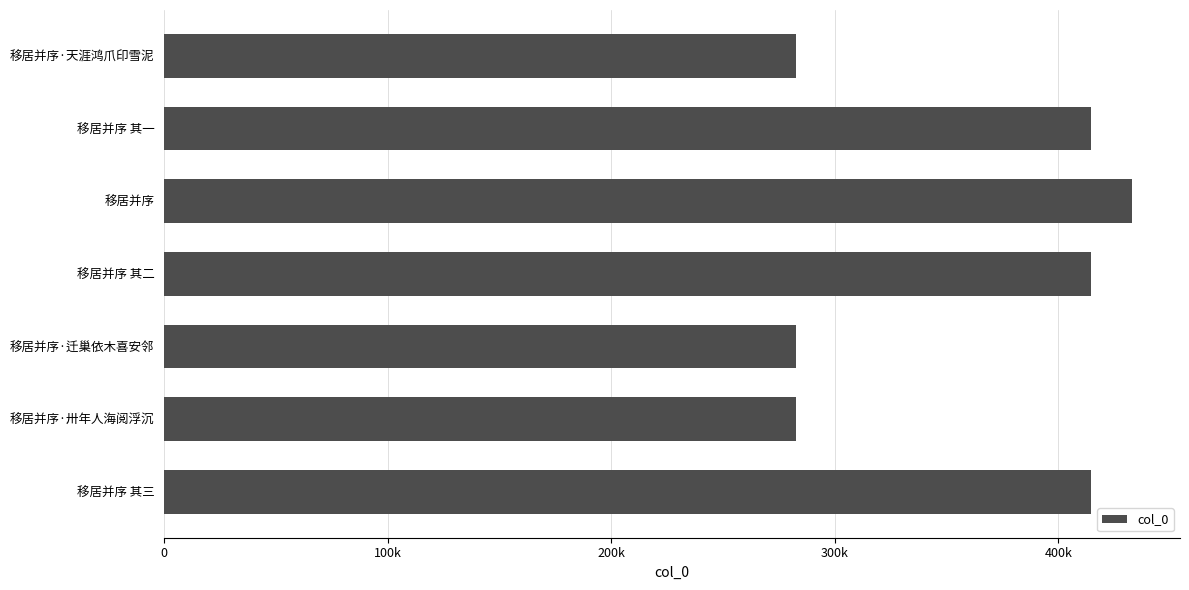

Does the chart contain any negative values?

No